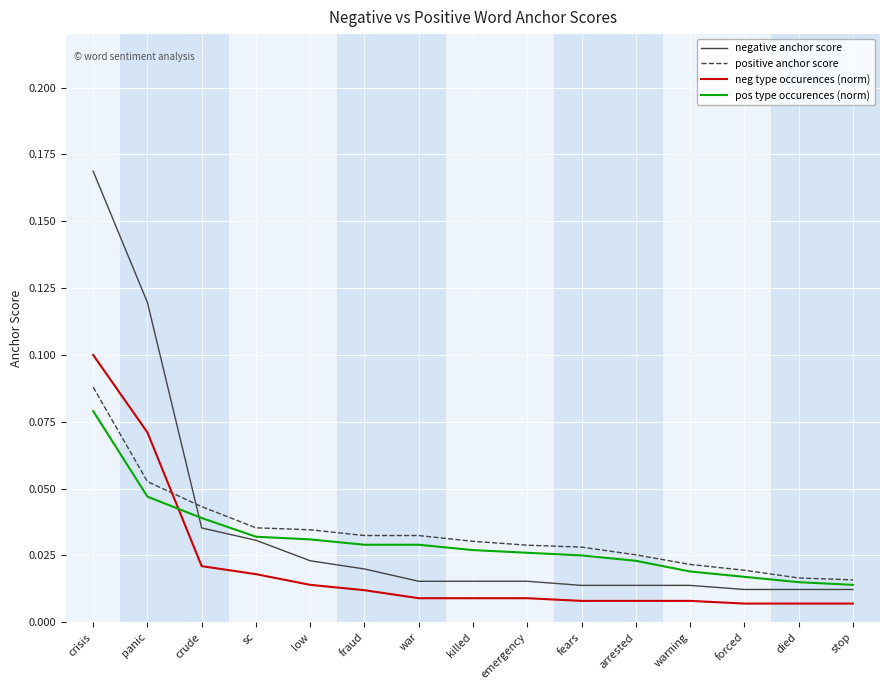

What position from the right is arrested?

5